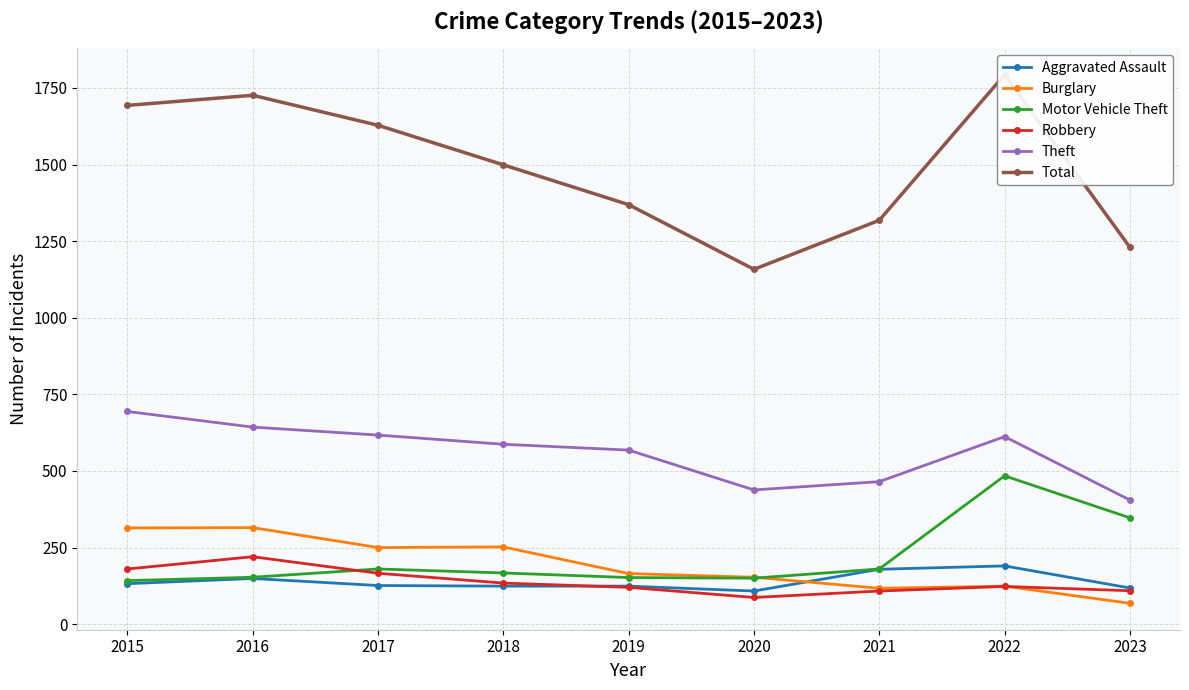

The value of Total at 2021 is 1318. True or false?

True